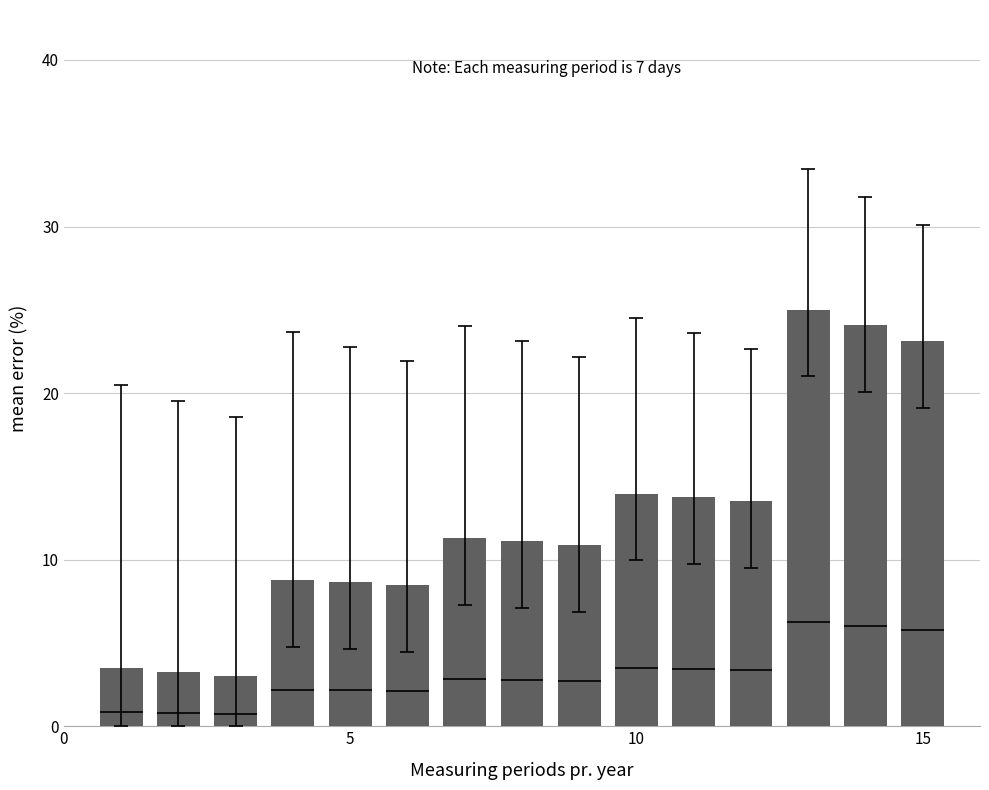

The value at 15 is 30.3. True or false?

False